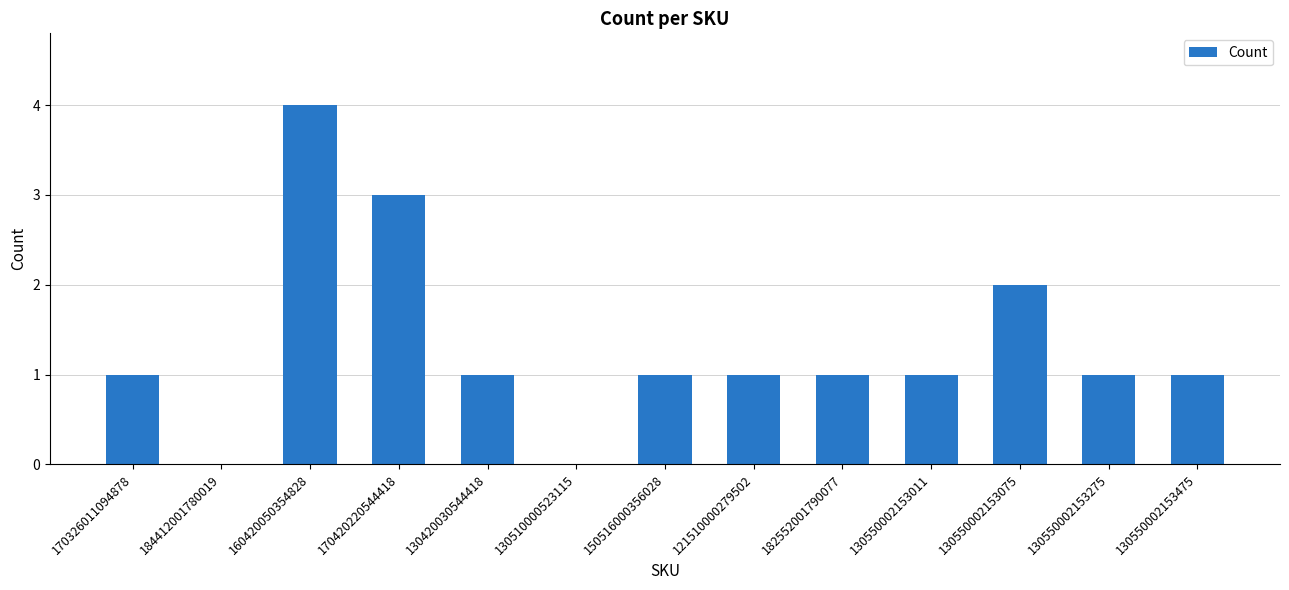

What is the average value?

1